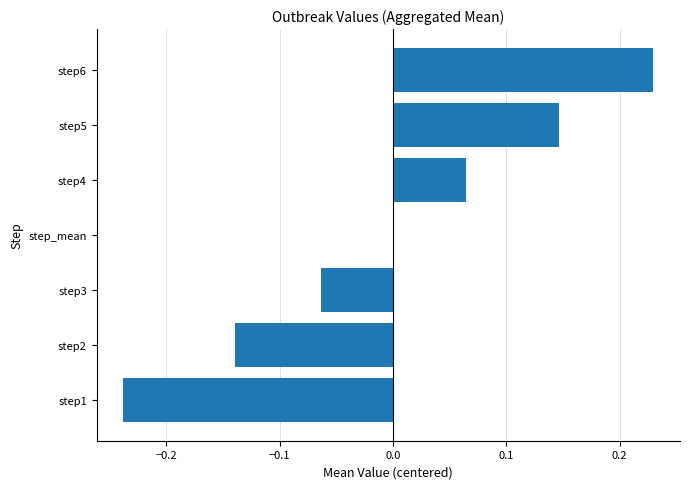

What is the change in value from step3 to step4?

+0.1